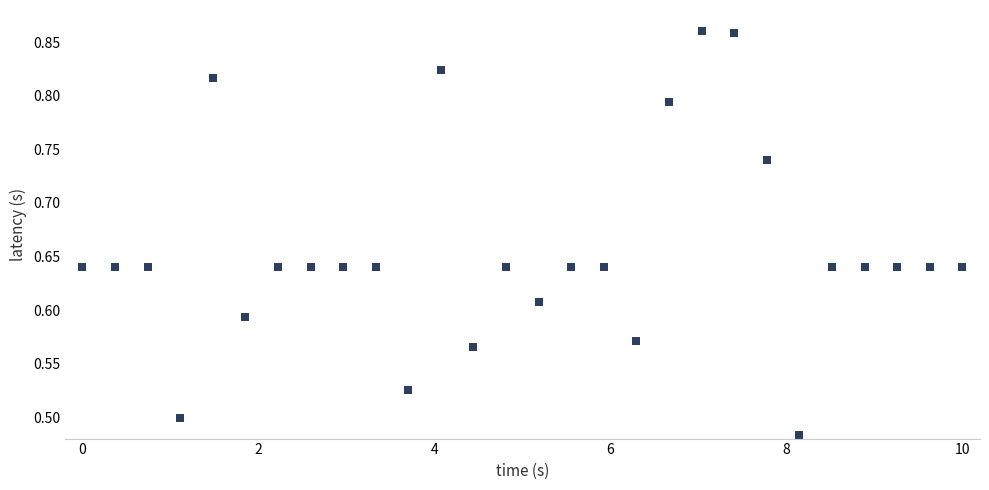

What is the range of X values (max minus min)?

10.0